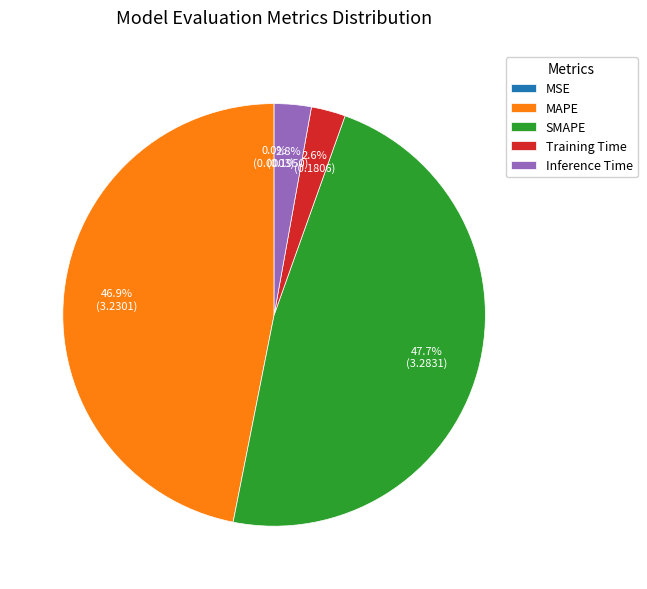

Approximately how many times larger is the value at Training Time compared to SMAPE?

0.1